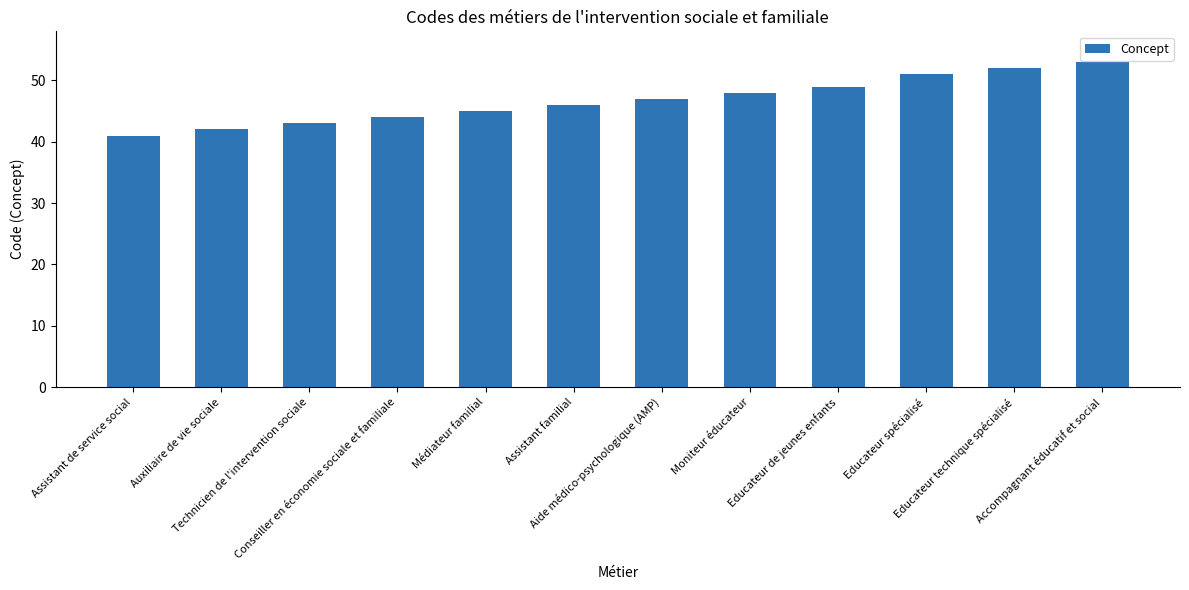

Which has a higher value, Conseiller en économie sociale et familiale or Accompagnant éducatif et social?

Accompagnant éducatif et social